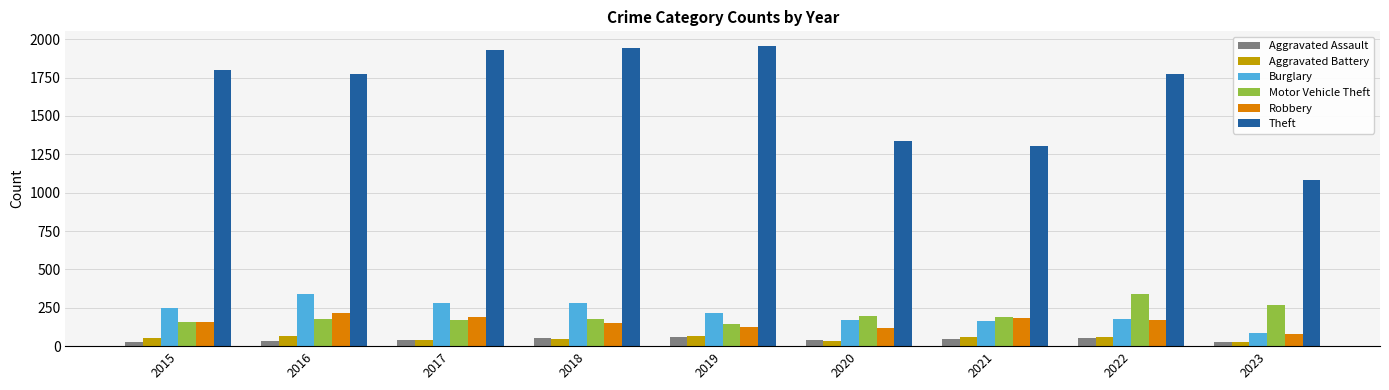

Which series has the widest spread of values?

Theft